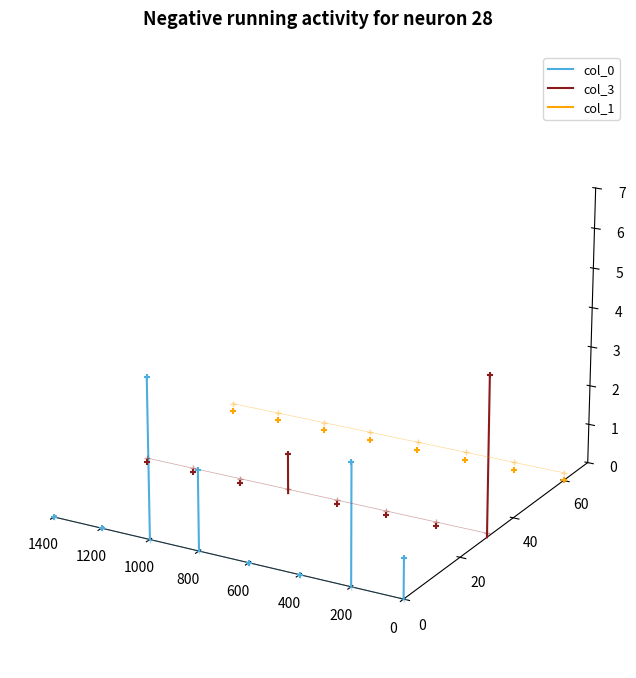

Which series has the largest Y range (max minus min)?

col_3